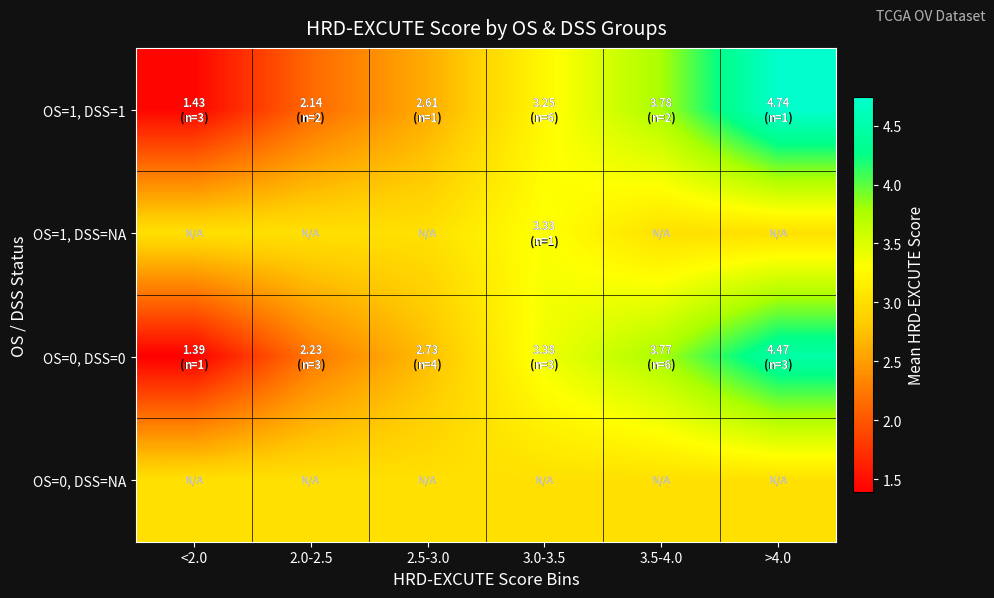

Reading left to right, what are all the values shown in this chart?

OS=1, DSS=1: <2.0=1.4	2.0-2.5=2.1	2.5-3.0=2.6	3.0-3.5=3.2	3.5-4.0=3.8	>4.0=4.7
OS=1, DSS=NA: <2.0=3.0	2.0-2.5=3.0	2.5-3.0=3.0	3.0-3.5=3.3	3.5-4.0=3.0	>4.0=3.0
OS=0, DSS=0: <2.0=1.4	2.0-2.5=2.2	2.5-3.0=2.7	3.0-3.5=3.4	3.5-4.0=3.8	>4.0=4.5
OS=0, DSS=NA: <2.0=3.0	2.0-2.5=3.0	2.5-3.0=3.0	3.0-3.5=3.0	3.5-4.0=3.0	>4.0=3.0